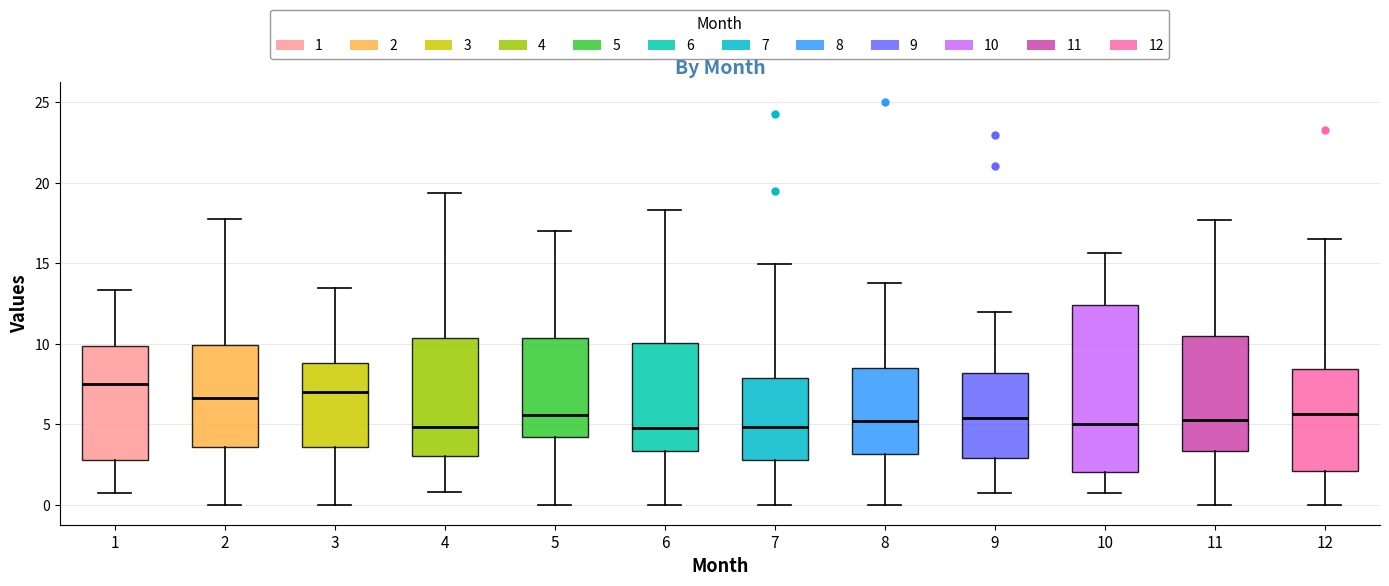

Reading left to right, transcribe this box plot: for each box, give where its median line is, the range the box spans, and where its two whiskers end, as read against the y-axis. The values are not printed on the chart, so give them approximately, as read against the axis.

1: median 7.5, box 3.0 to 10.0, whiskers 0.5 to 13.5
2: median 6.5, box 3.5 to 10.0, whiskers 0.0 to 17.5
3: median 7.0, box 3.5 to 9.0, whiskers 0.0 to 13.5
4: median 5.0, box 3.0 to 10.5, whiskers 1.0 to 19.5
5: median 5.5, box 4.0 to 10.5, whiskers 0.0 to 17.0
6: median 5.0, box 3.5 to 10.0, whiskers 0.0 to 18.5
7: median 5.0, box 3.0 to 8.0, whiskers 0.0 to 15.0
8: median 5.0, box 3.0 to 8.5, whiskers 0.0 to 14.0
9: median 5.5, box 3.0 to 8.0, whiskers 0.5 to 12.0
10: median 5.0, box 2.0 to 12.5, whiskers 0.5 to 15.5
11: median 5.0, box 3.5 to 10.5, whiskers 0.0 to 17.5
12: median 5.5, box 2.0 to 8.5, whiskers 0.0 to 16.5